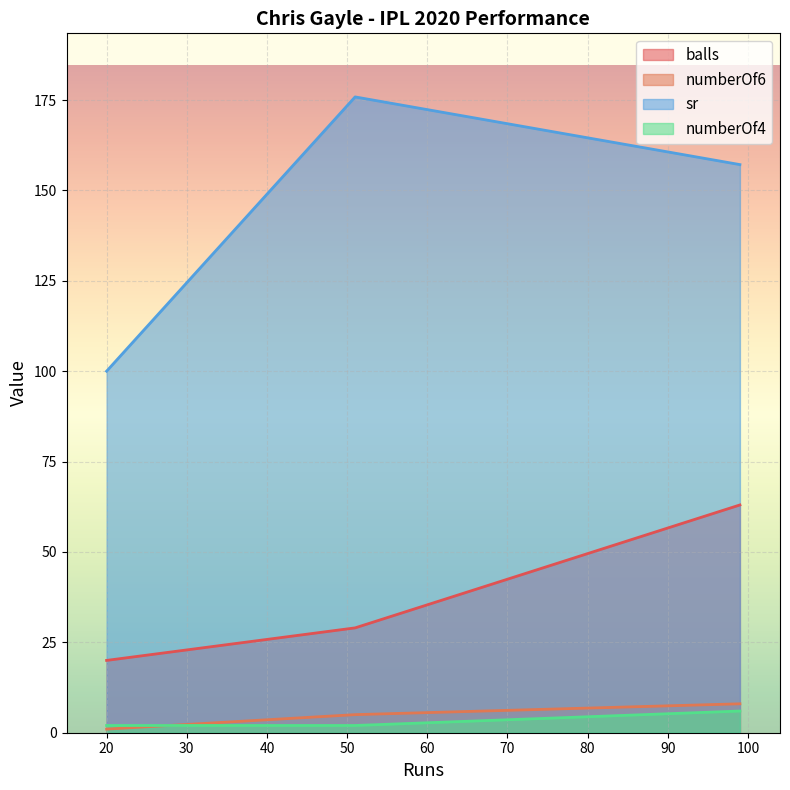

What is the difference between the maximum and minimum values in the sr series?

75.9